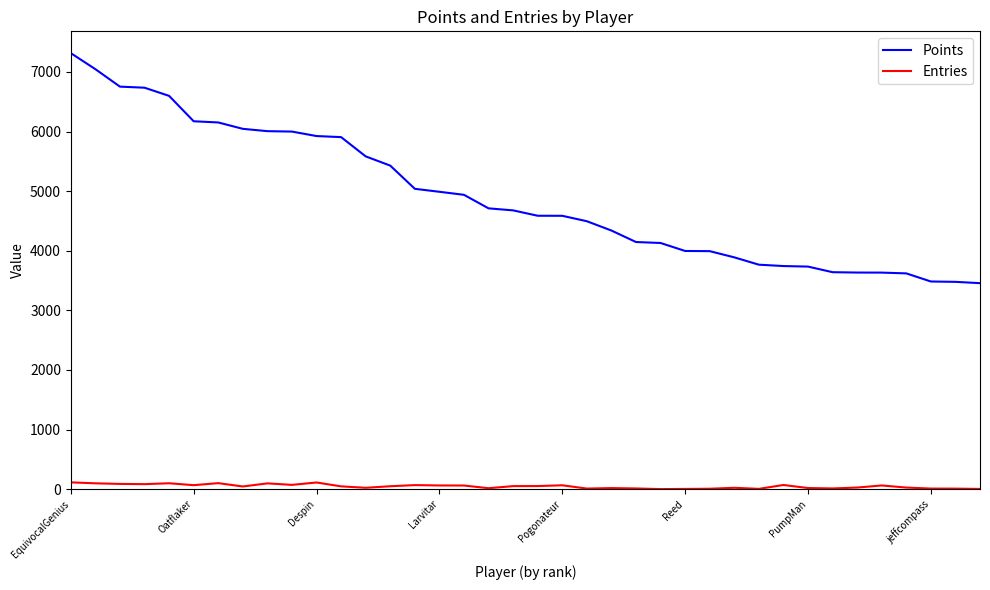

Which series has the largest range (max minus min)?

Points